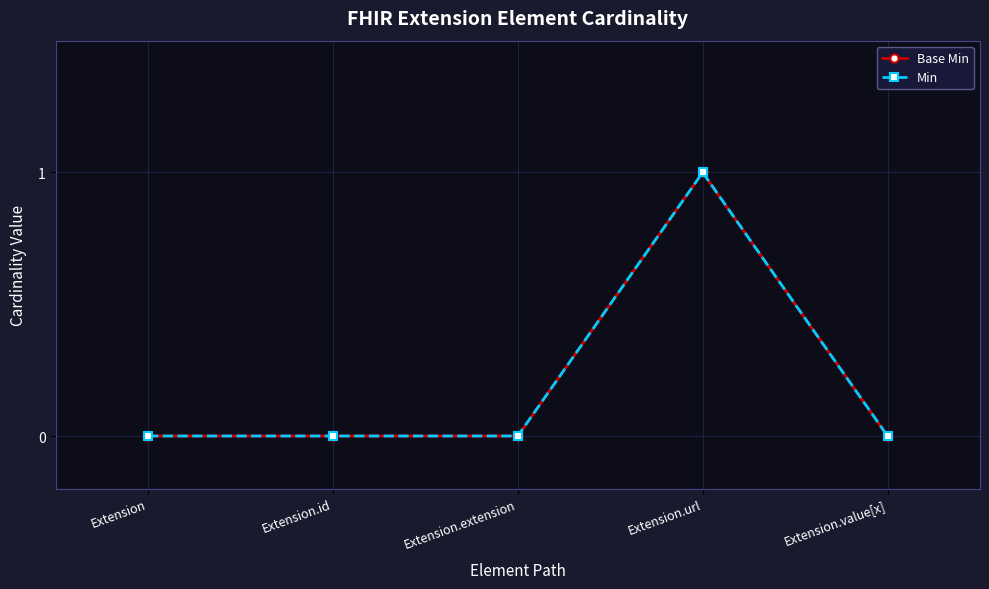

Reading left to right, extract all data points from this chart.

Base Min: Extension=0	Extension.id=0	Extension.extension=0	Extension.url=1	Extension.value[x]=0
Min: Extension=0	Extension.id=0	Extension.extension=0	Extension.url=1	Extension.value[x]=0